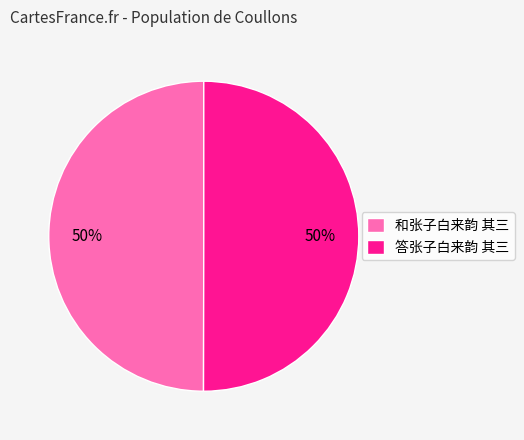

Count the number of slices in the pie.

2